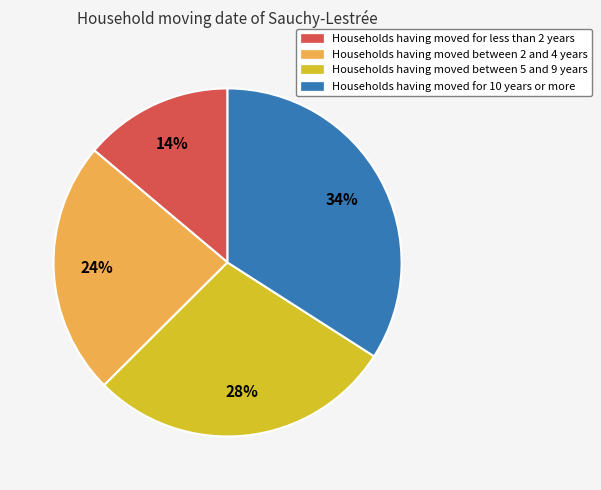

Does any single category account for the majority?

No